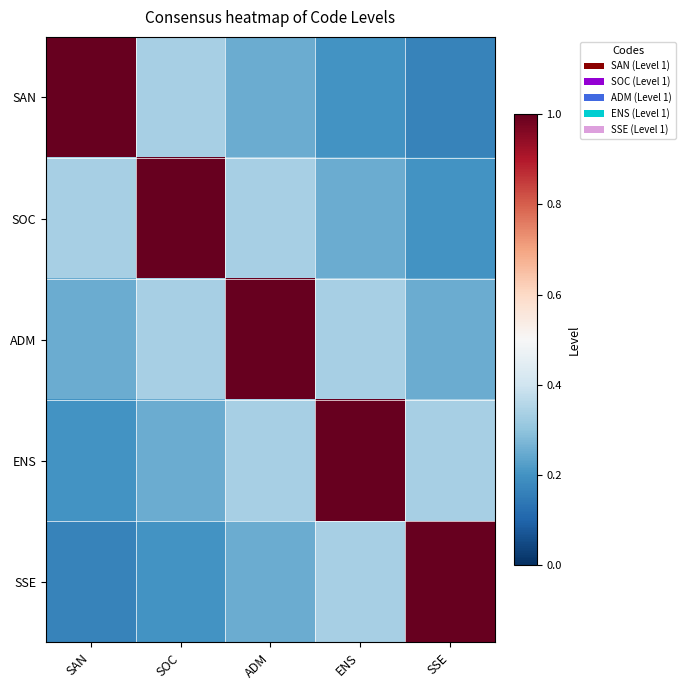

What is the spread (max minus min) of values at ADM?

0.8